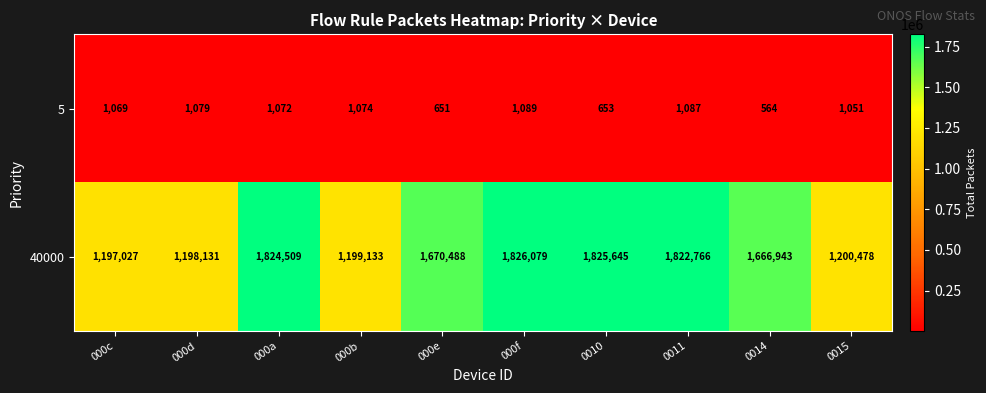

Which category has the highest value across all series?

000f